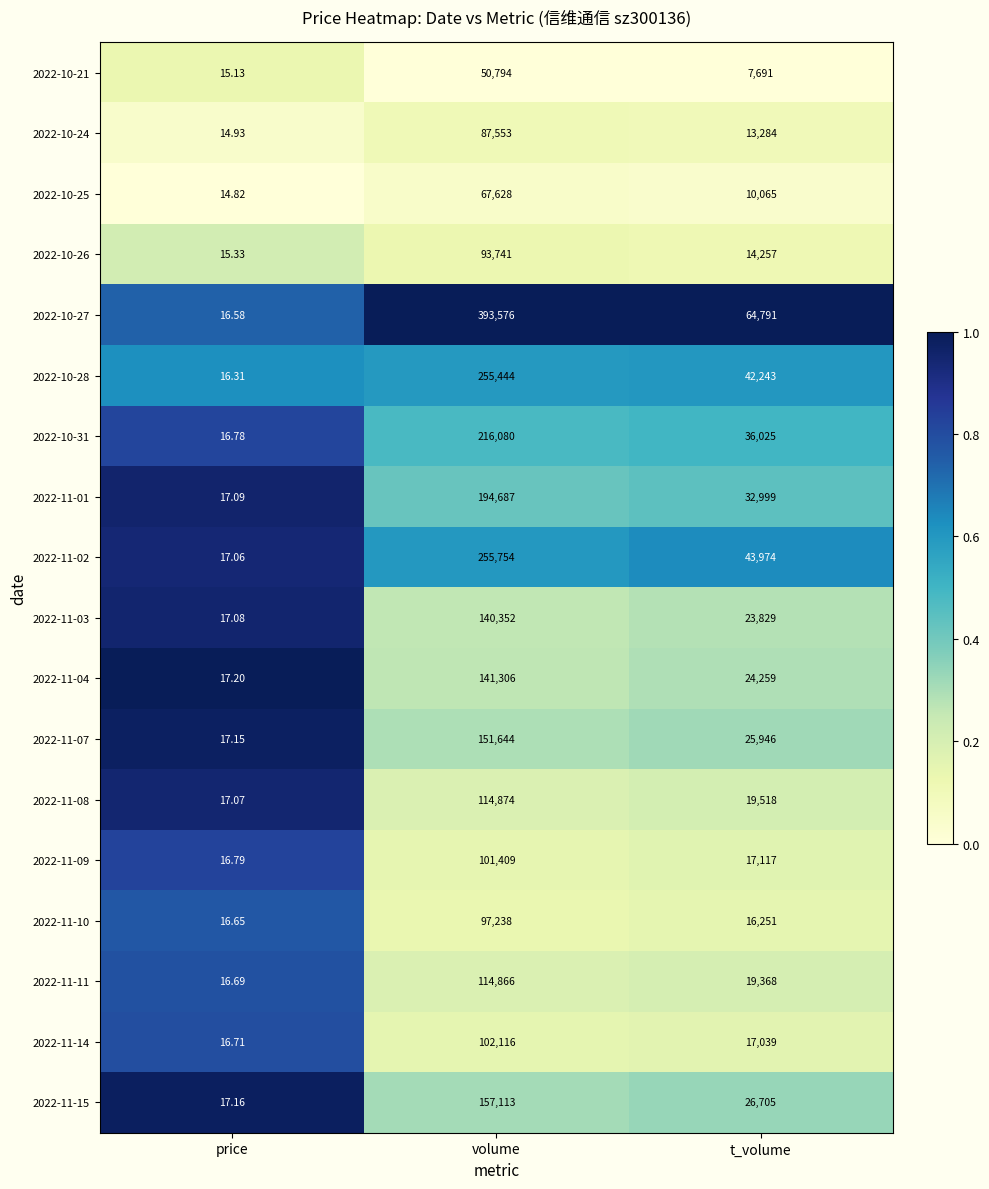

Where is 2022-11-03 nearest to the value 70184?

t_volume